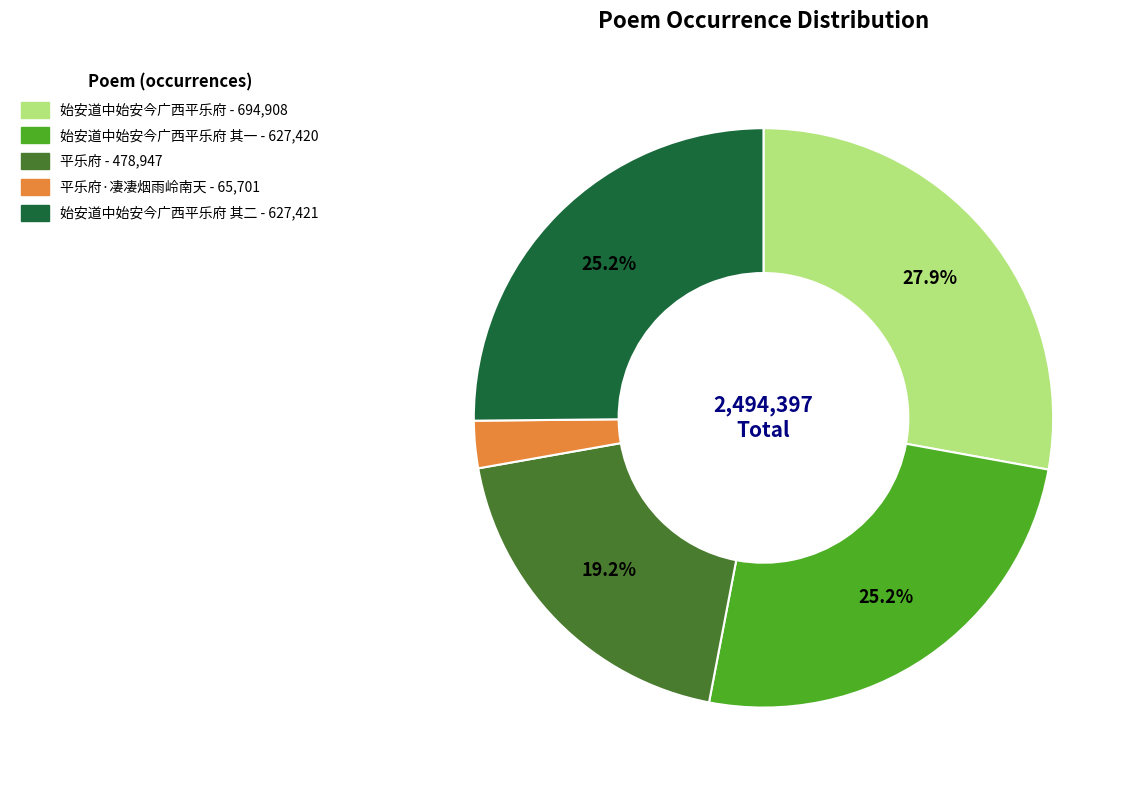

To the nearest percent, what is the difference between the largest and smallest slice percentages?

25%